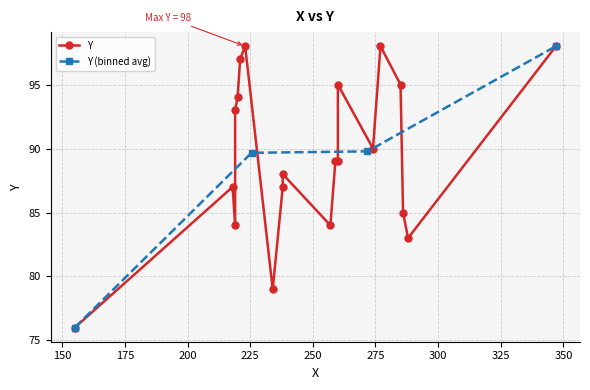

What is the sum of all values?

1789